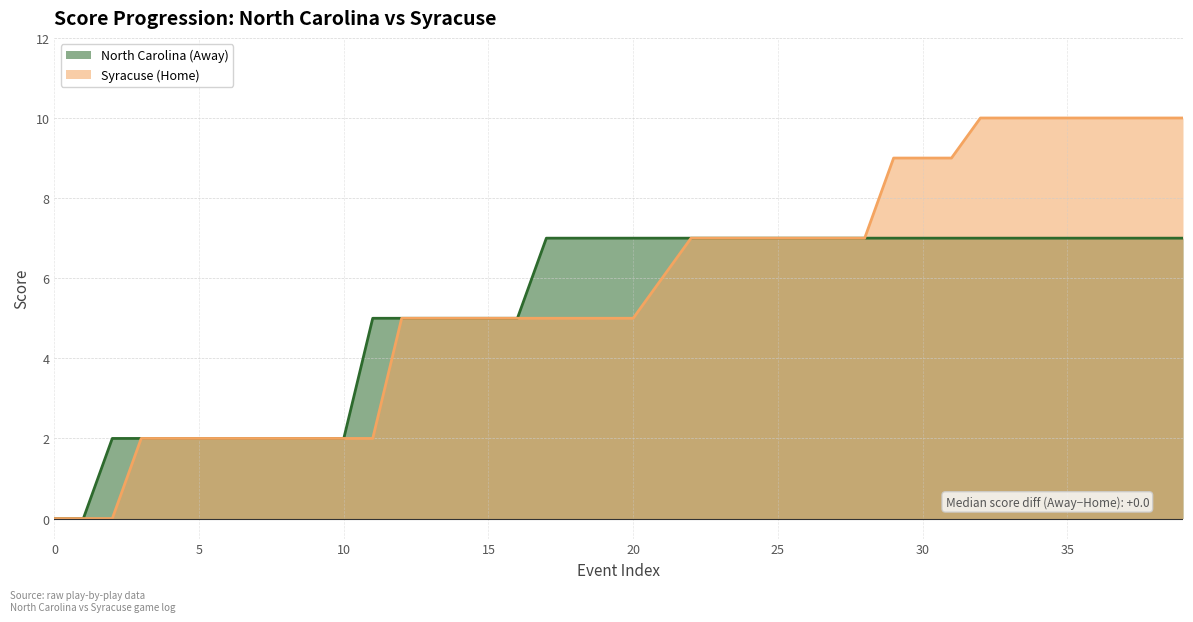

True or false: North Carolina (Away) has a value of 10 at 29.

False